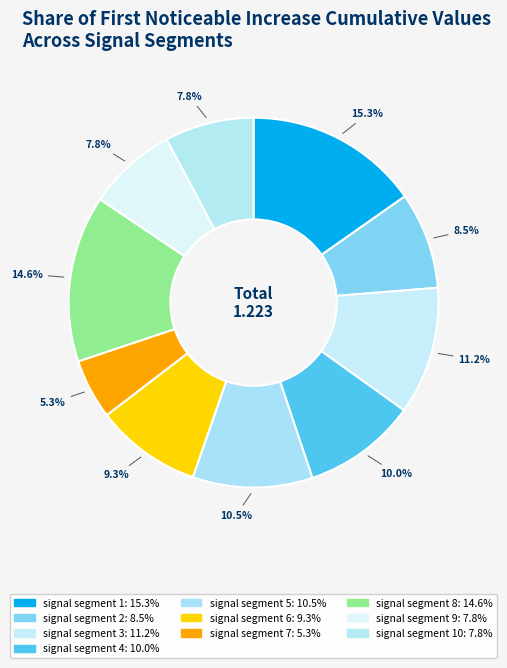

Count the number of slices in the pie.

10